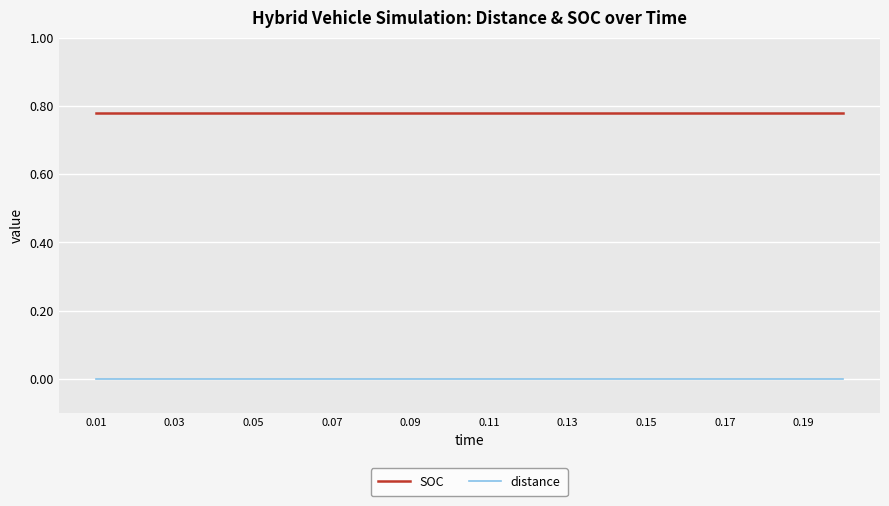

List the series in order of their overall mean, lowest first.

distance, SOC